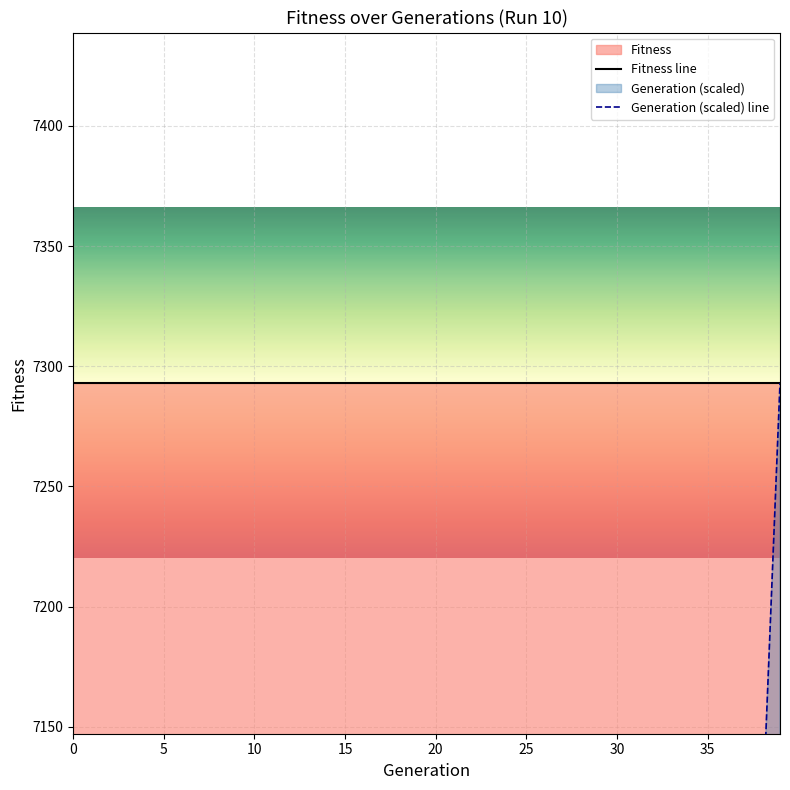

True or false: Generation (scaled) line and Fitness line intersect in this chart.

False